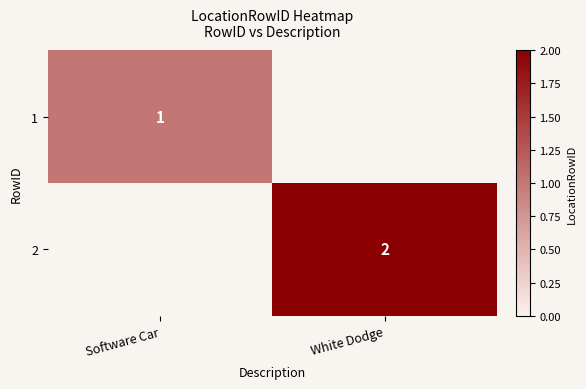

Is the value of 2 at White Dodge greater than the value of 1 at Software Car?

Yes